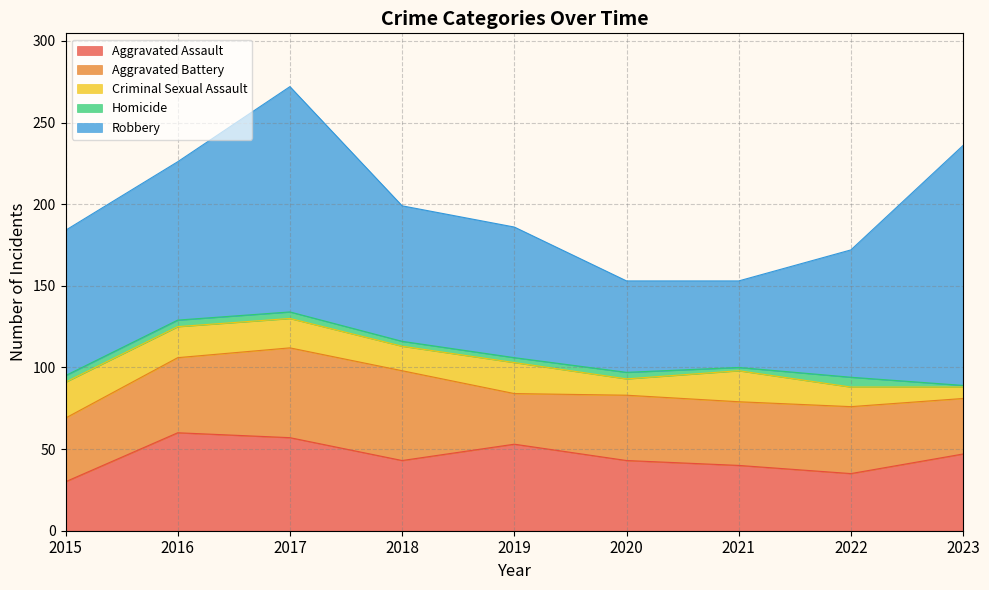

List the labels in order of Homicide value, largest first.

2022, 2015, 2016, 2017, 2020, 2018, 2019, 2021, 2023